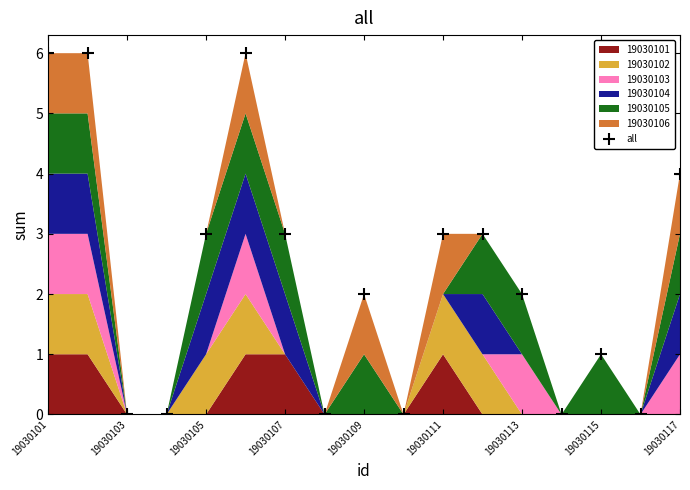

How many points are higher than both their immediate neighbors (excluding endpoints)?

3